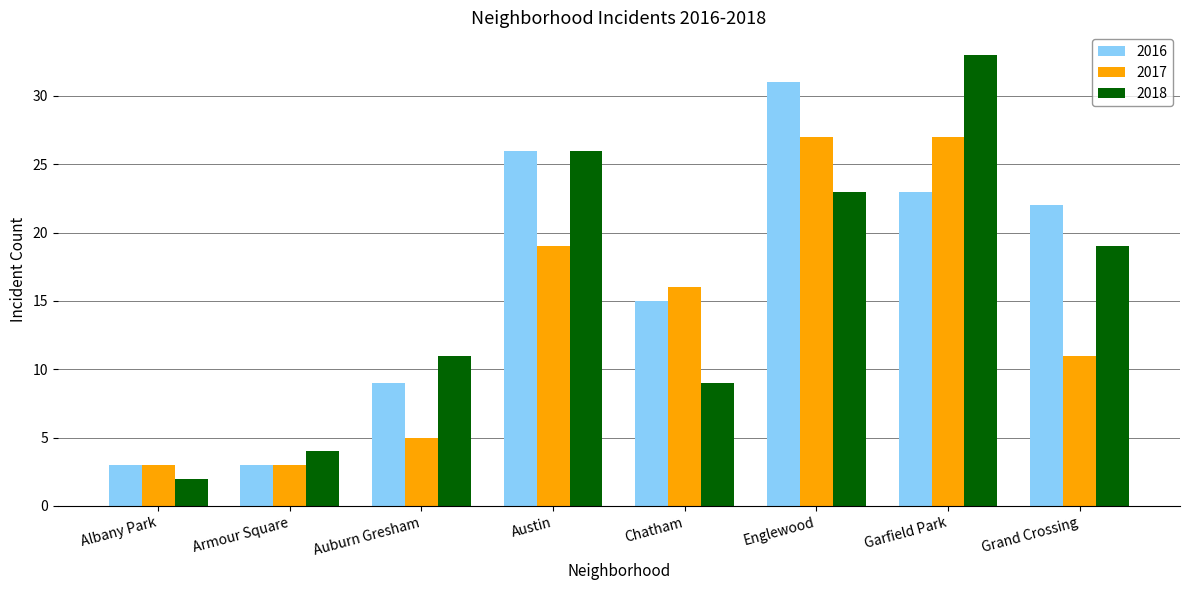

Which series has the largest total across all categories?

2016